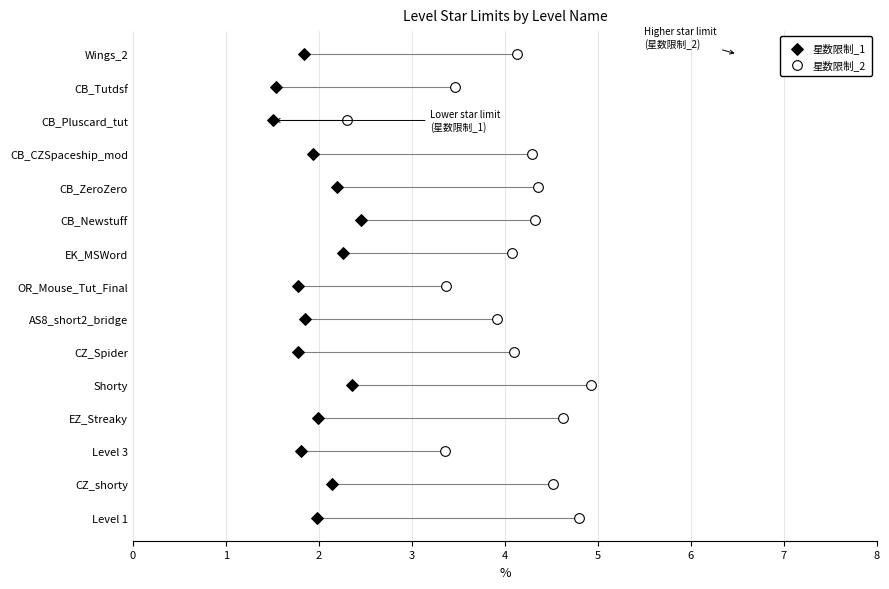

What are all the series names shown in the legend?

星数限制_1, 星数限制_2